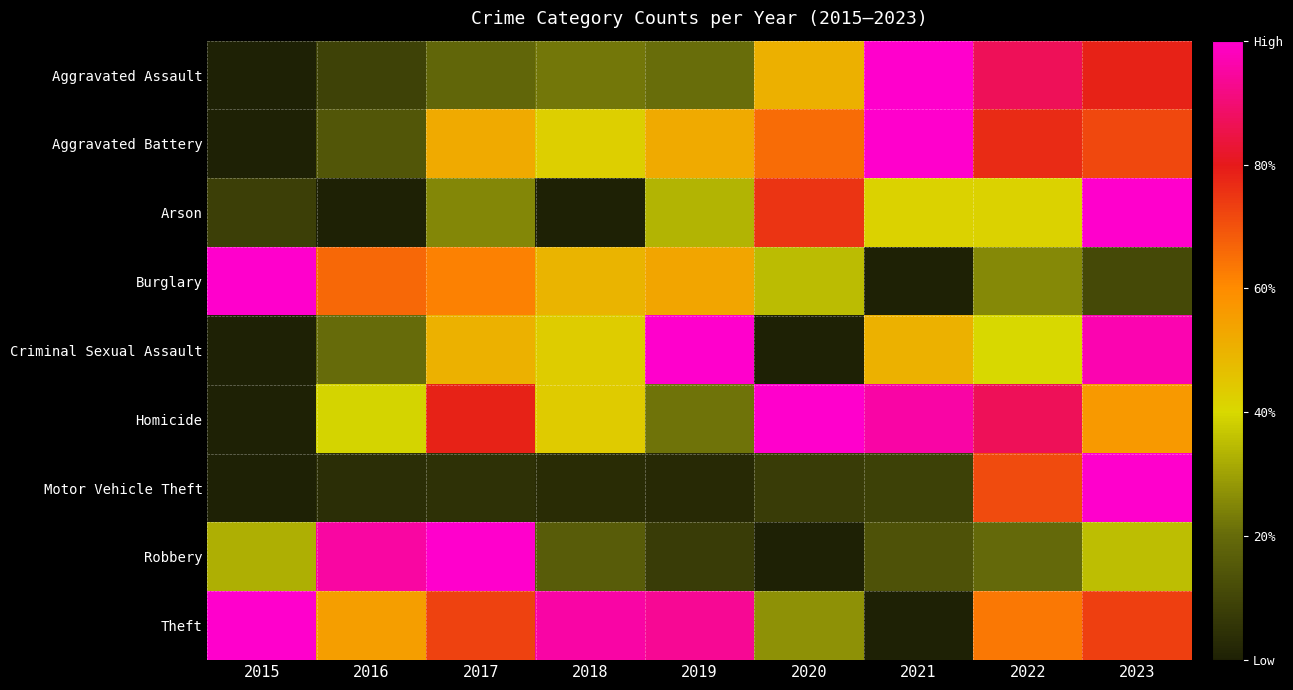

What is the total value across all series at 2019?

3.8